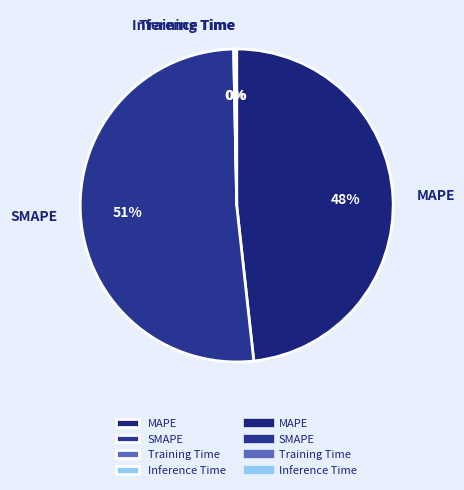

Does SMAPE represent more than half of the total?

Yes